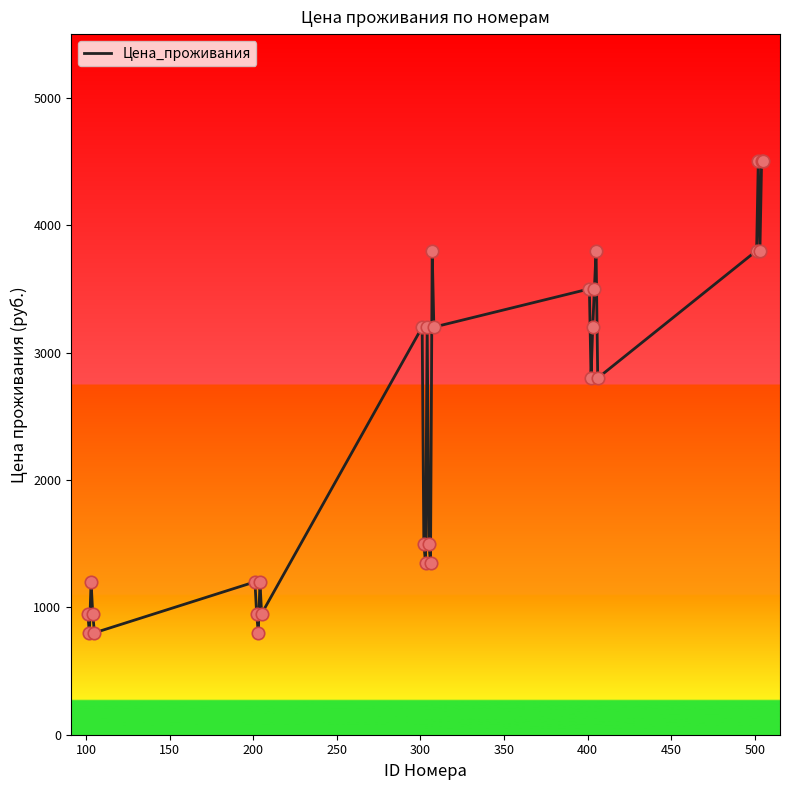

What is the difference between the maximum and minimum values?

3700